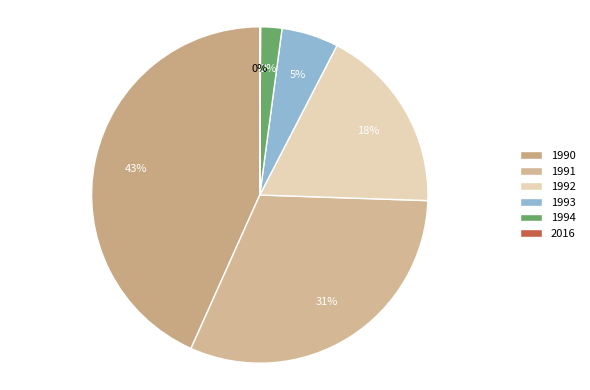

To the nearest percent, what portion does 1991 represent?

31%